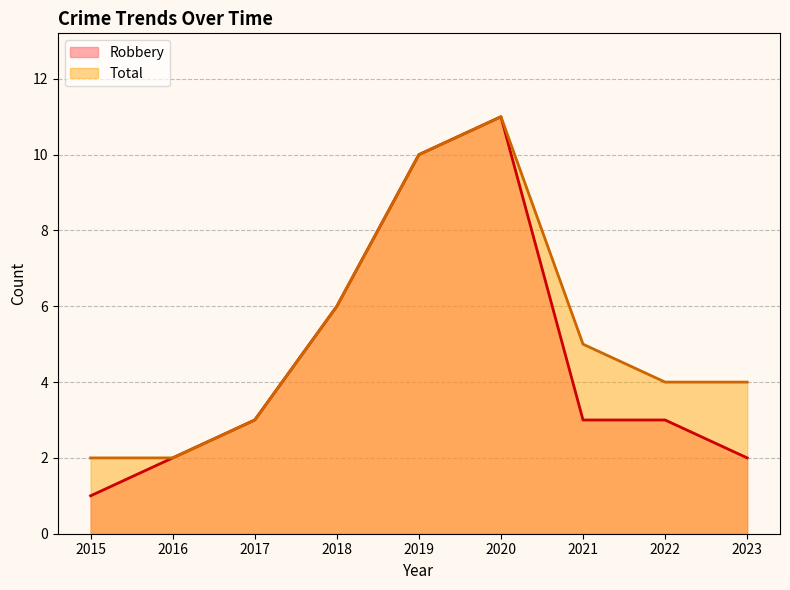

Reading left to right, transcribe all the data shown in this chart.

Robbery: 1	2	3	6	10	11	3	3	2
Total: 2	2	3	6	10	11	5	4	4